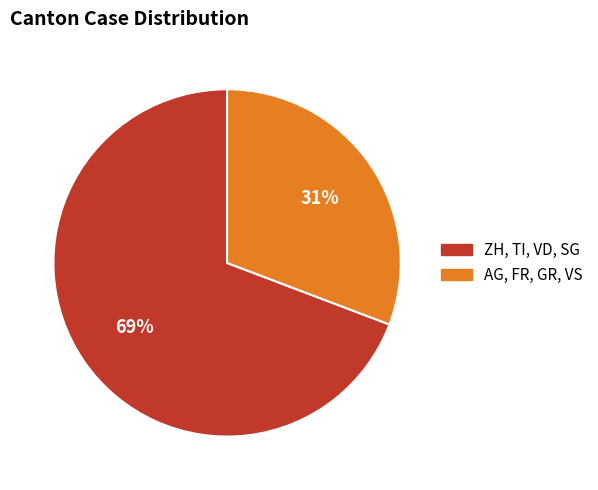

Is there any slice that represents more than half of the pie?

Yes